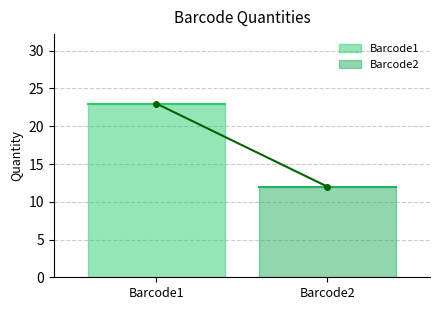

List the labels in order of value, largest first.

Barcode1, Barcode2